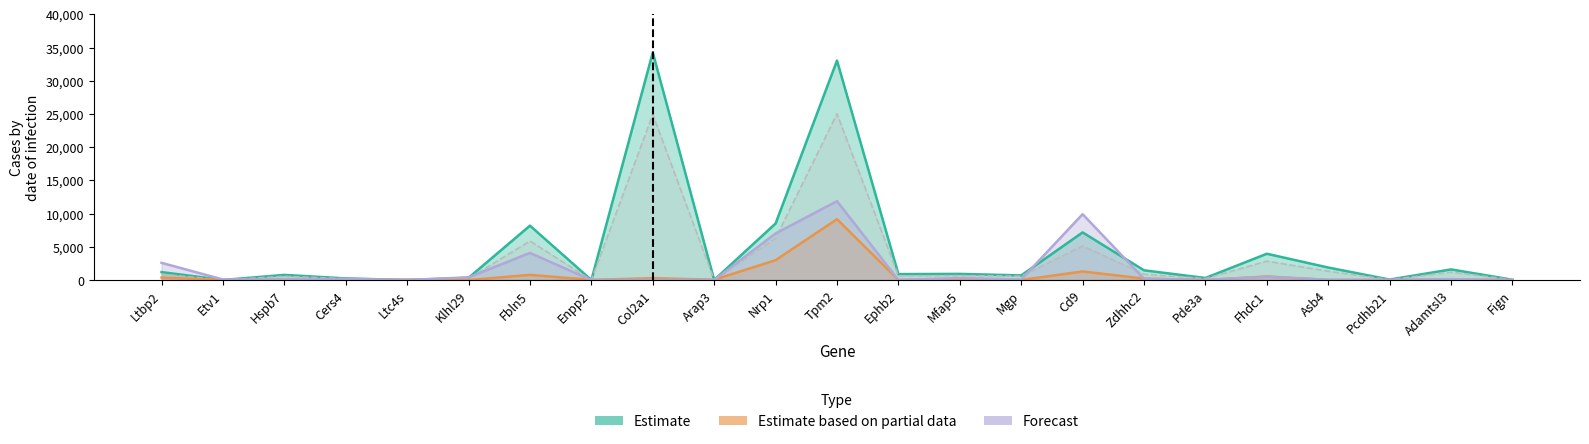

At how many categories does at least one series exceed 10457?

2